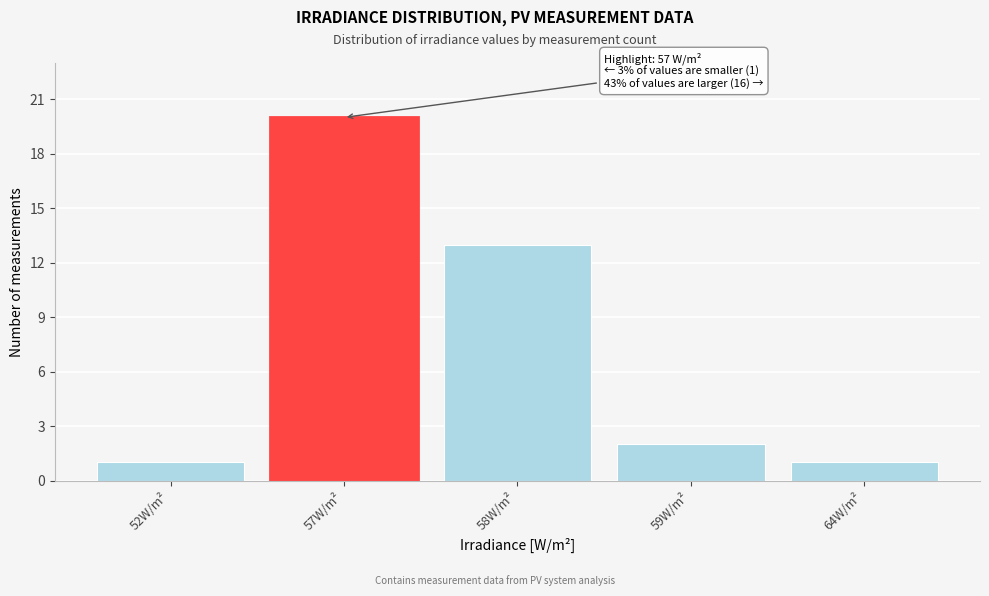

Reading right to left, extract all data points from this chart.

64W/m²=1	59W/m²=2	58W/m²=13	57W/m²=20	52W/m²=1